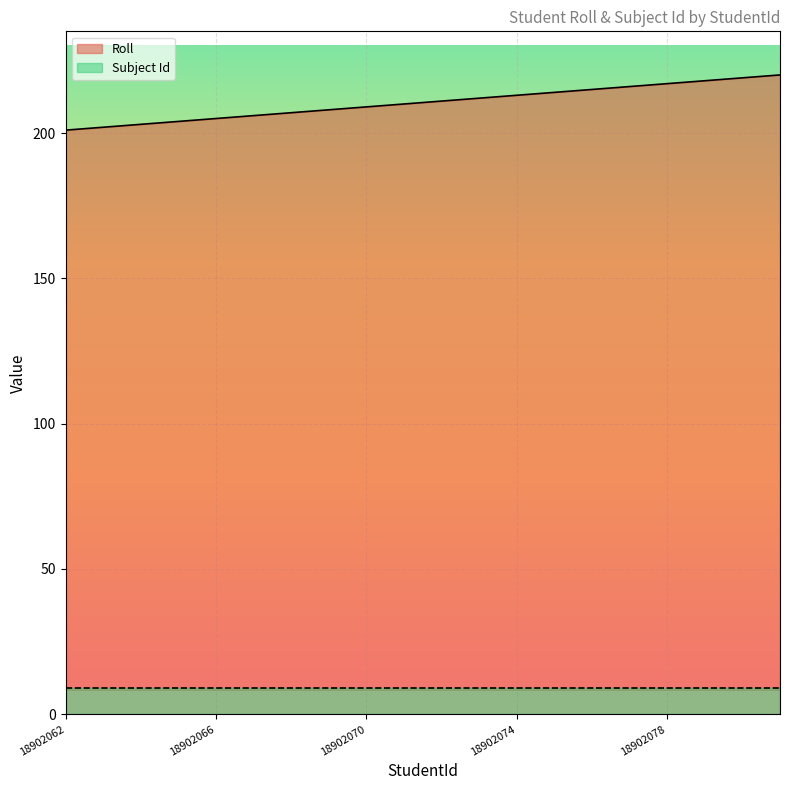

True or false: the data shows 214 at 18902075.

True